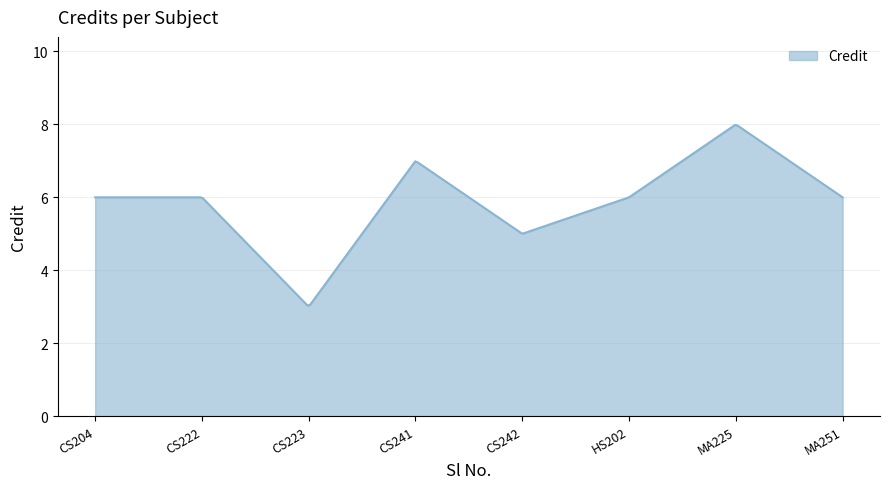

What is the difference between the maximum and minimum values?

5.0